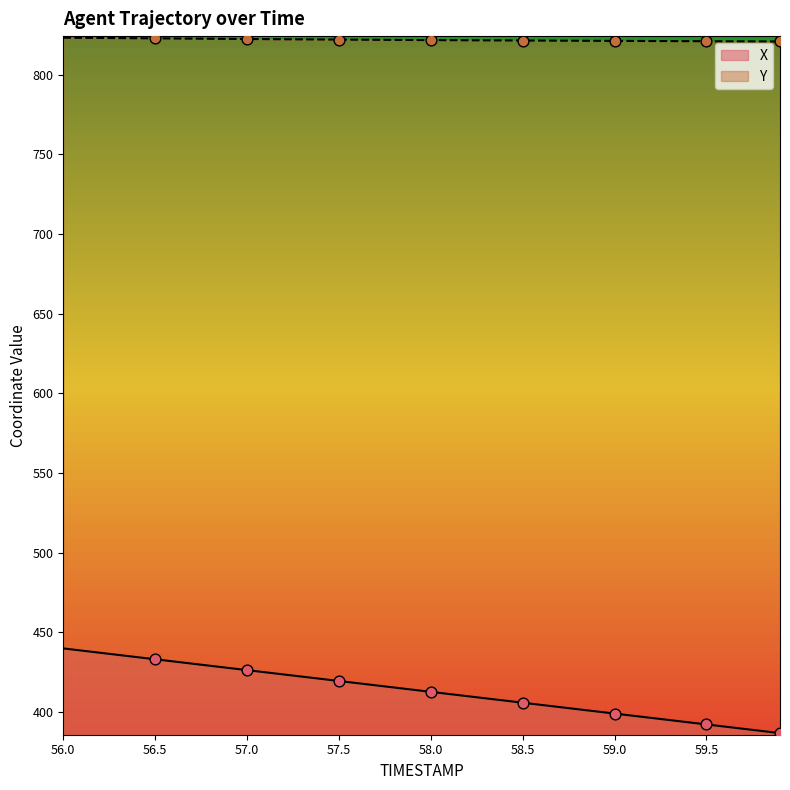

What is the total value across all series at 56.7?

1253.0